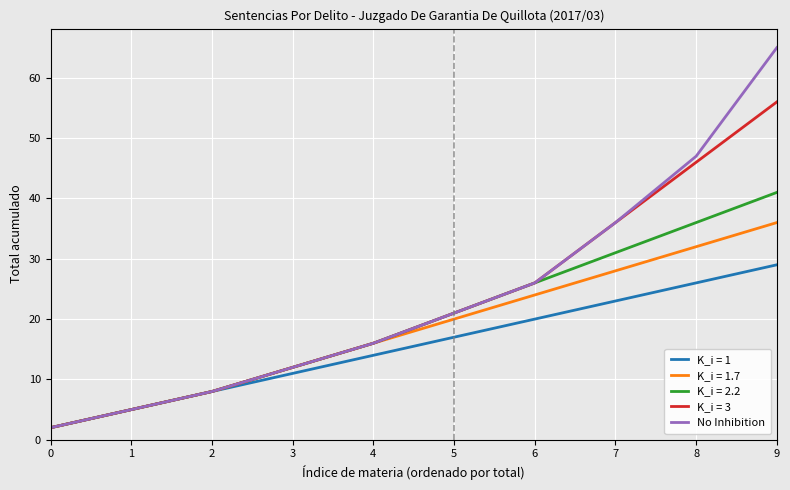

List the labels in order of K_i = 2.2 value, largest first.

9, 8, 7, 6, 5, 4, 3, 2, 1, 0